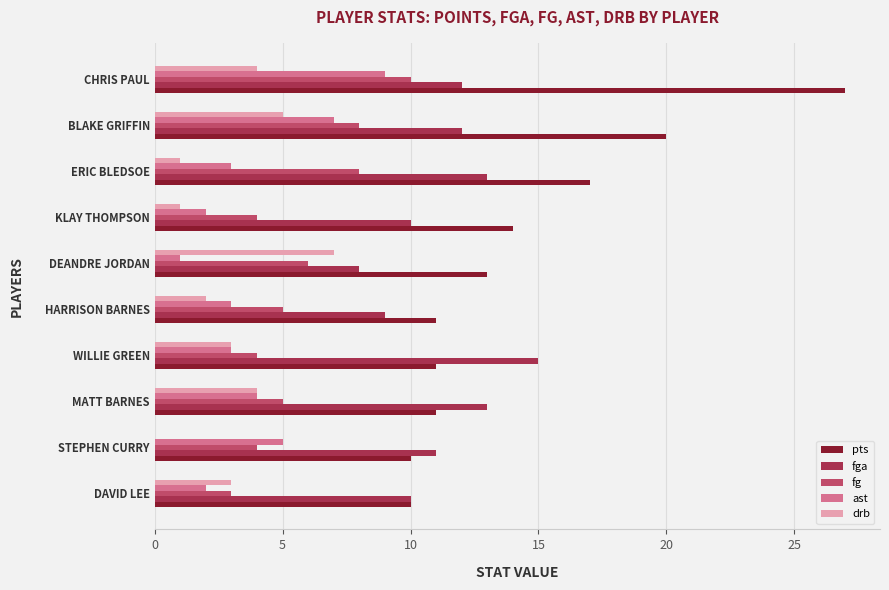

True or false: pts has a value of 5 at ERIC BLEDSOE.

False